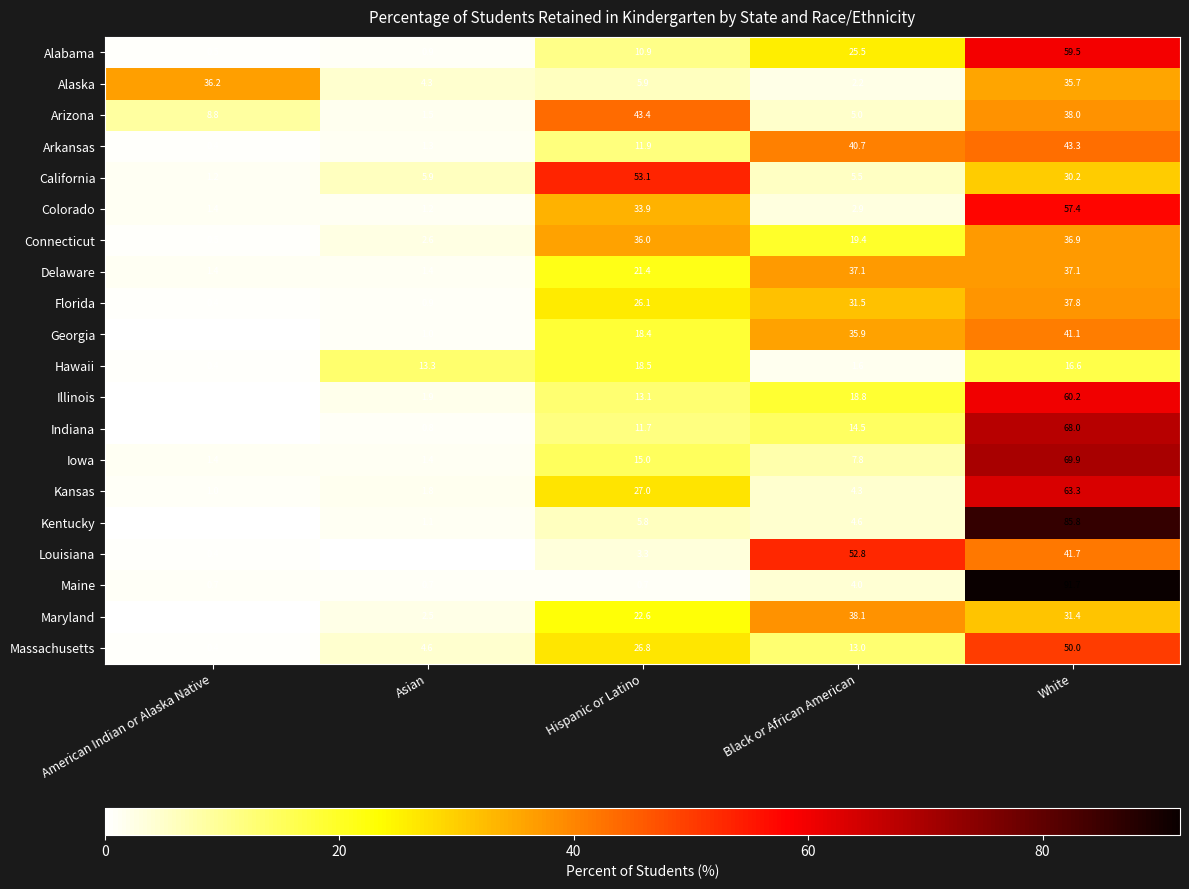

List the series in order of their peak value, highest first.

Maine, Kentucky, Iowa, Indiana, Kansas, Illinois, Alabama, Colorado, California, Louisiana, Massachusetts, Arizona, Arkansas, Georgia, Maryland, Florida, Delaware, Connecticut, Alaska, Hawaii